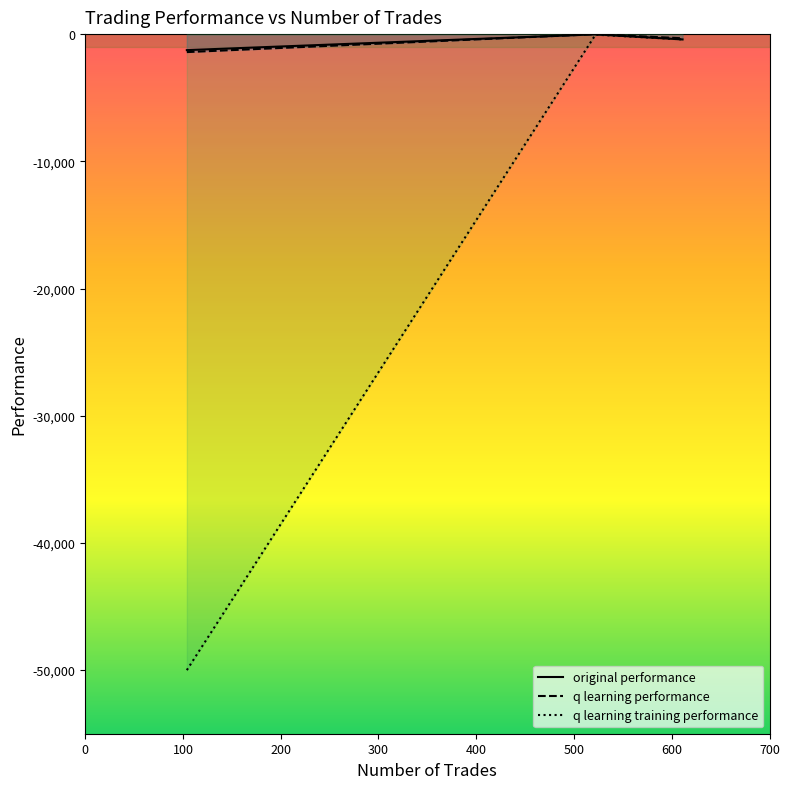

What is the minimum value shown in the chart?

-50000.0